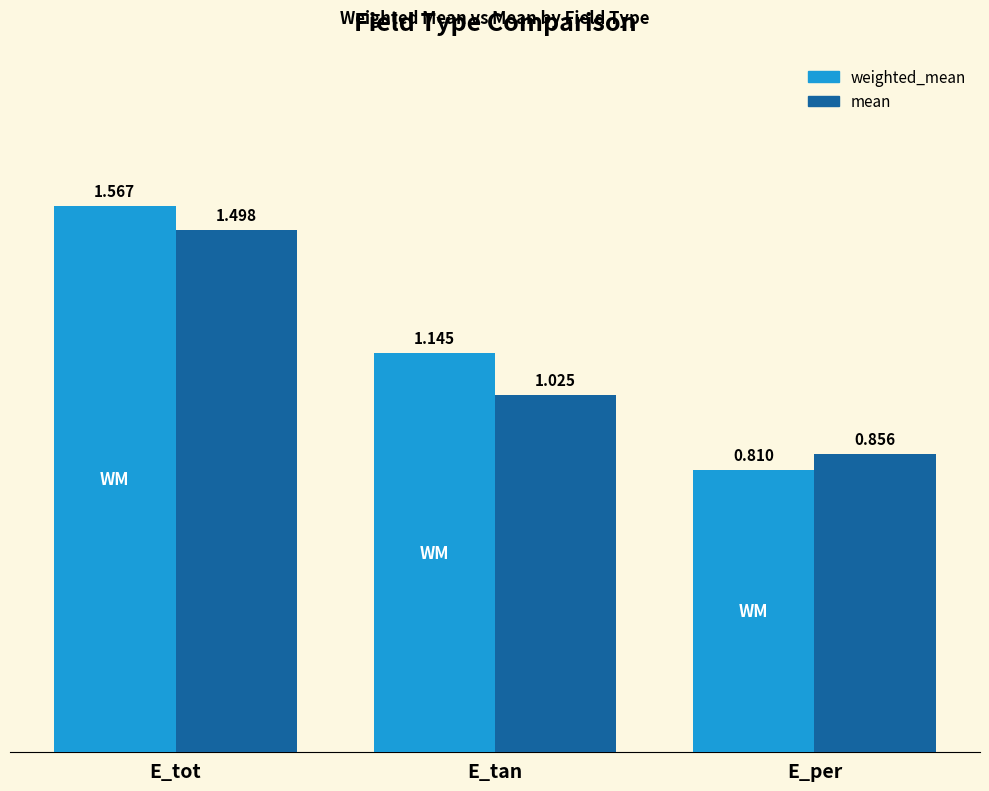

What is the average value of the weighted_mean series?

1.2